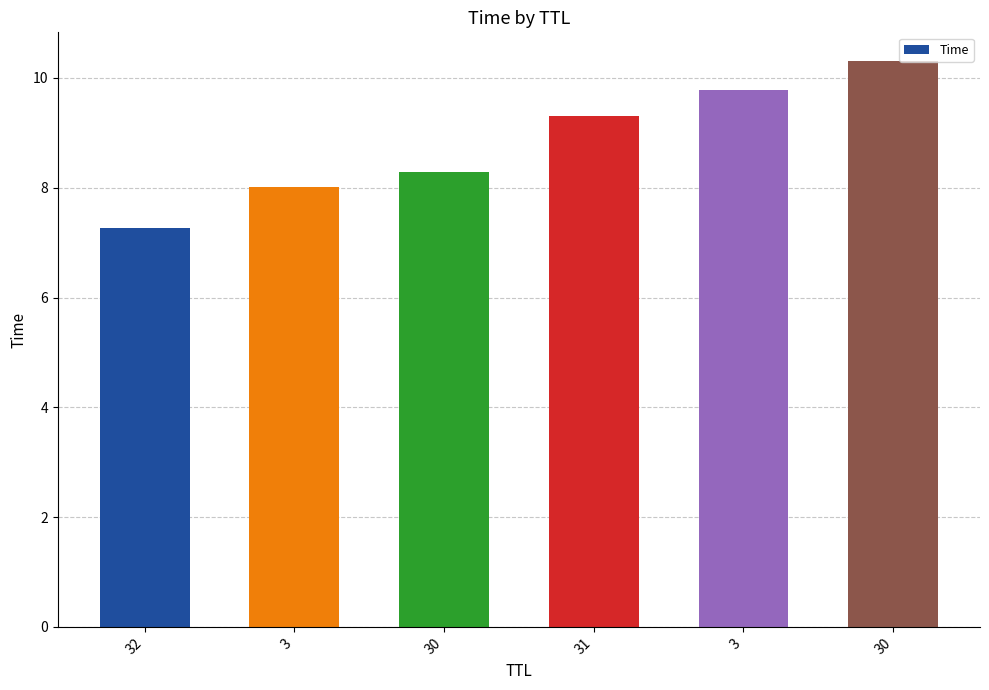

Does the chart contain any negative values?

No